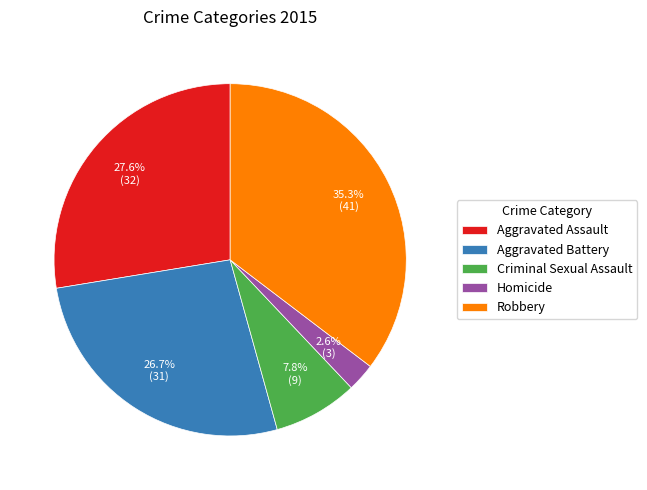

Which category has the smallest portion of the pie?

Homicide